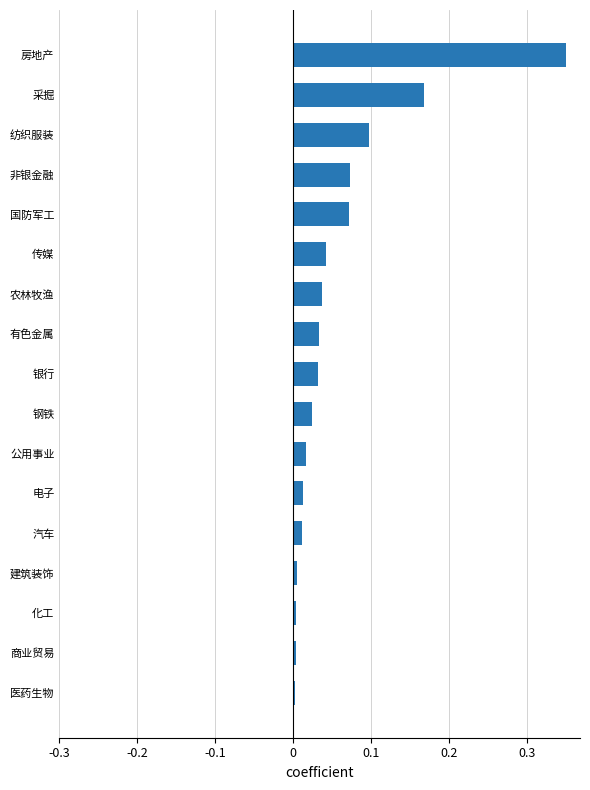

Is it true that the value at 钢铁 is 0.0?

True